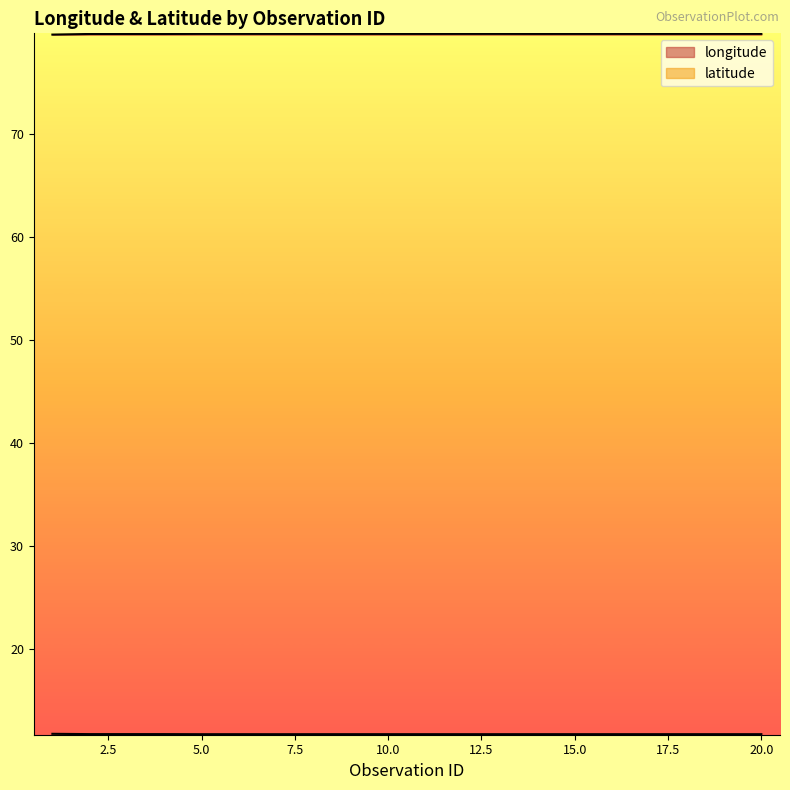

What are all the series names shown in the legend?

longitude, latitude